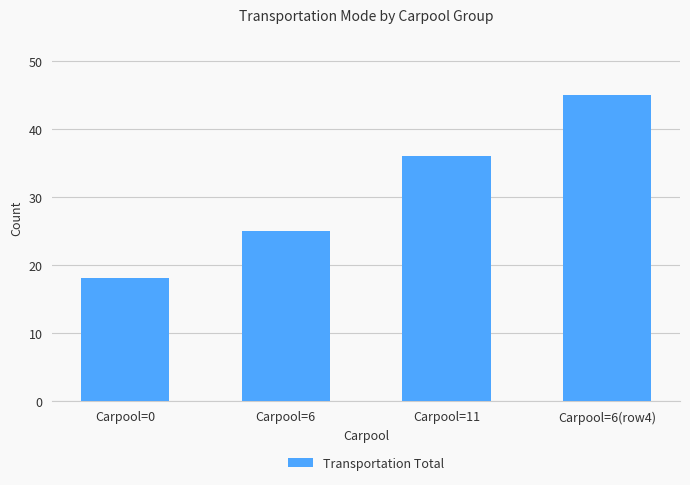

True or false: the data shows 19 at Carpool=11.

False